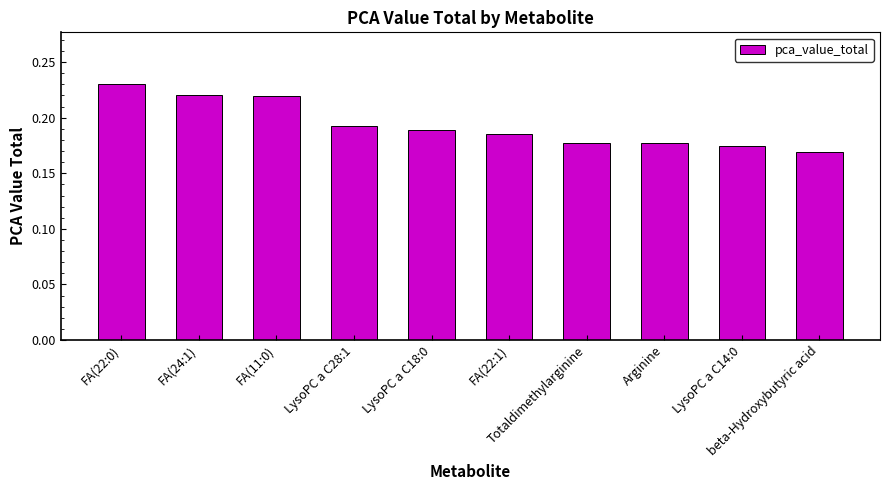

What is the sum of all values?

1.9